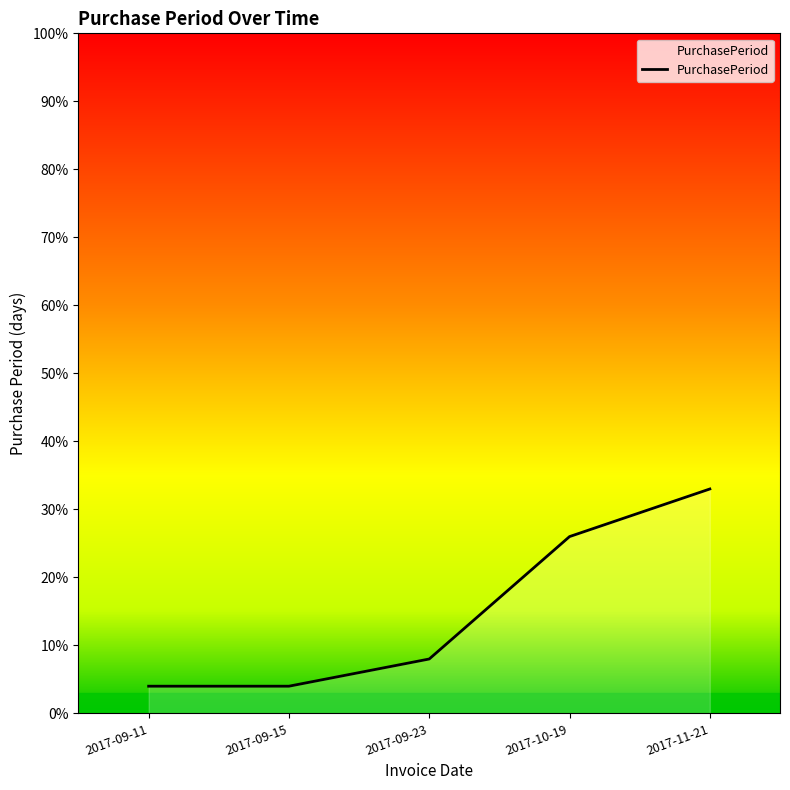

Count the values in the range 4 to 26.

4